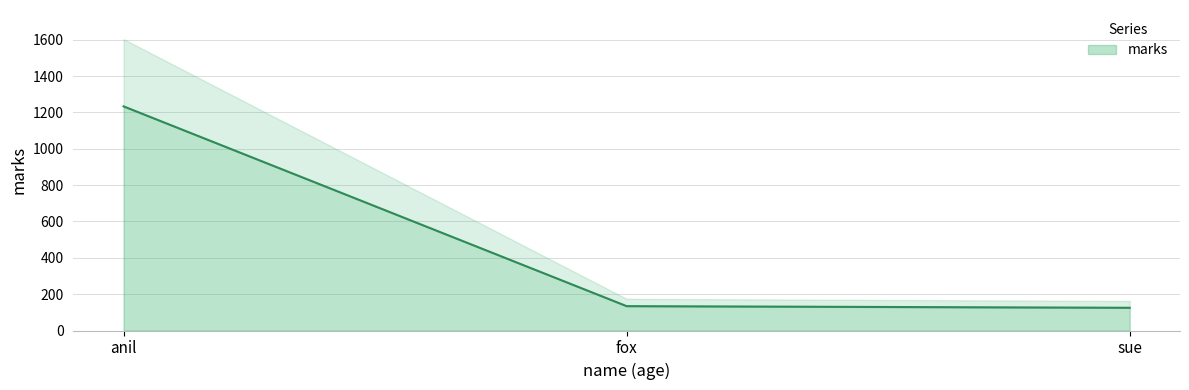

Which has a higher value, sue or fox?

fox